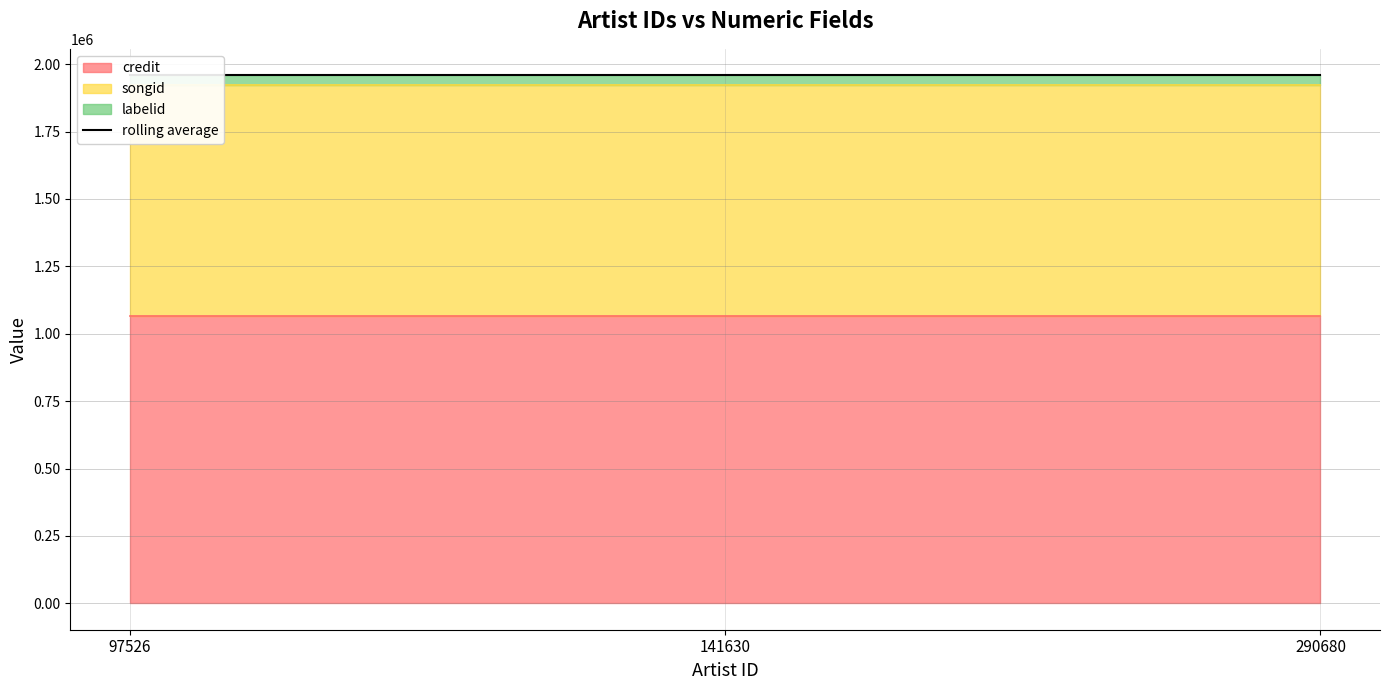

At which category does the chart reach its minimum across all series?

97526